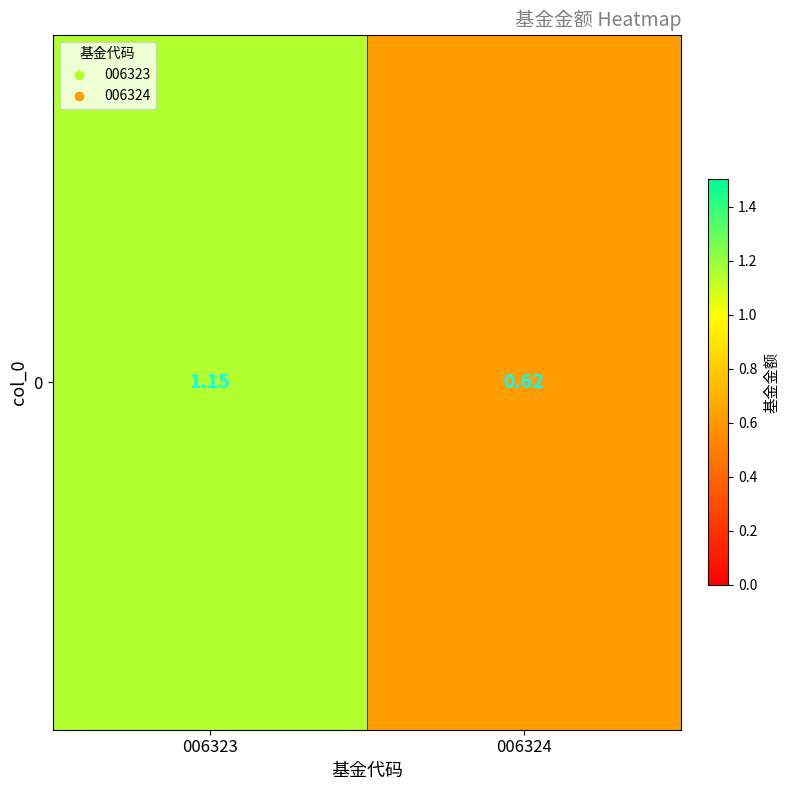

Rank the categories by value from lowest to highest.

006324, 006323